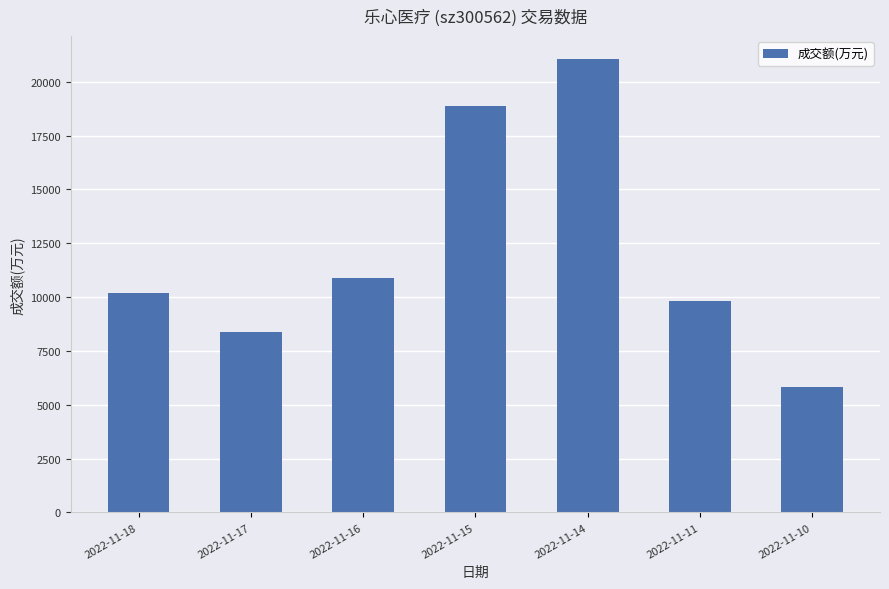

List the labels in order of value, largest first.

2022-11-14, 2022-11-15, 2022-11-16, 2022-11-18, 2022-11-11, 2022-11-17, 2022-11-10